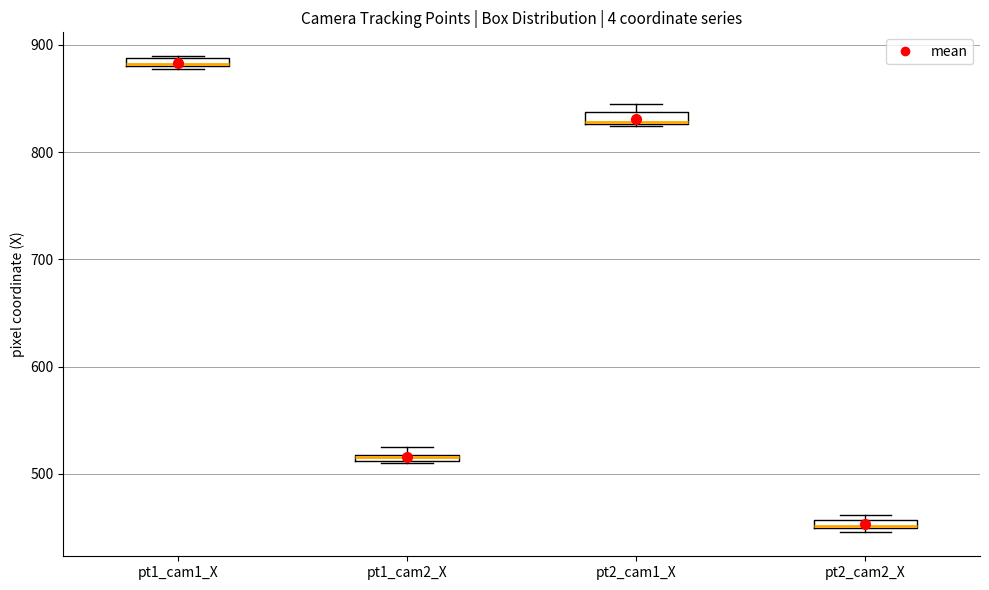

Where is the lower edge of the box for pt1_cam2_X on the y-axis? The values are not printed on the chart, so give them approximately, as read against the axis.

510